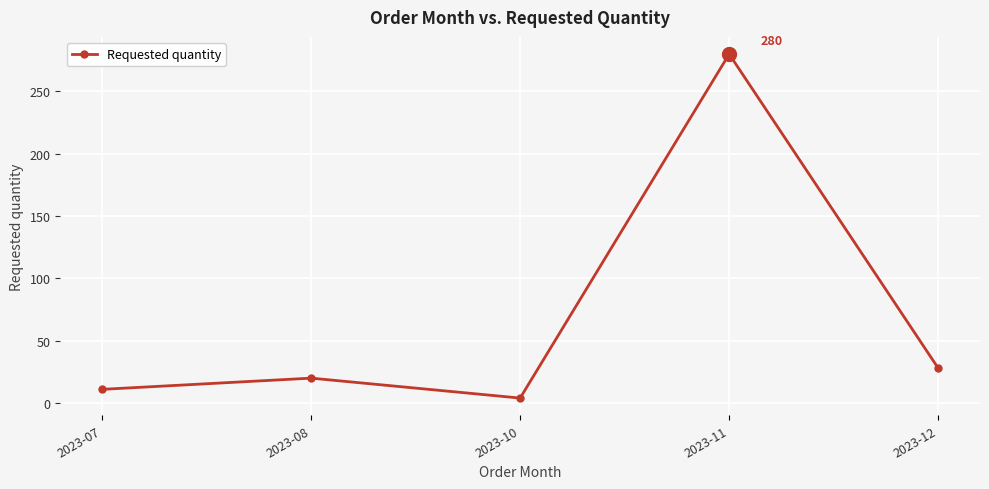

Approximately how many times larger is the value at 2023-10 compared to 2023-12?

0.1